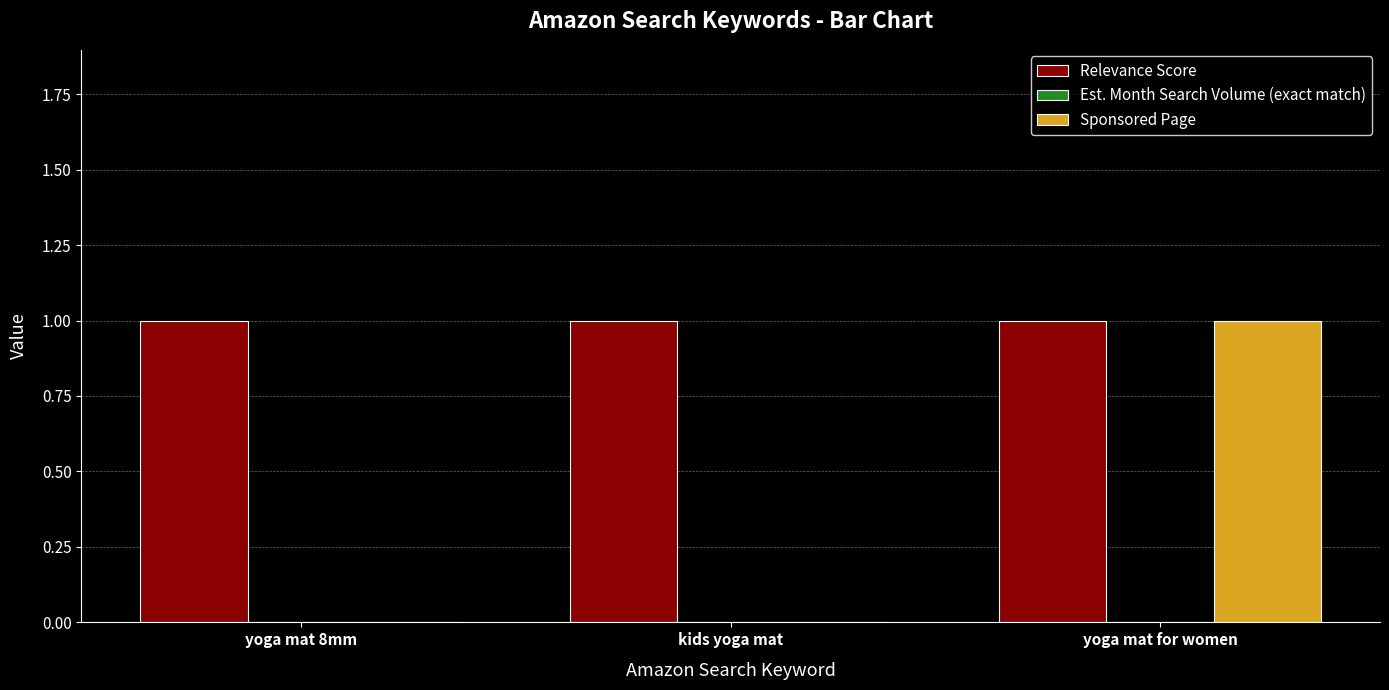

What is the spread (max minus min) of values at kids yoga mat?

1